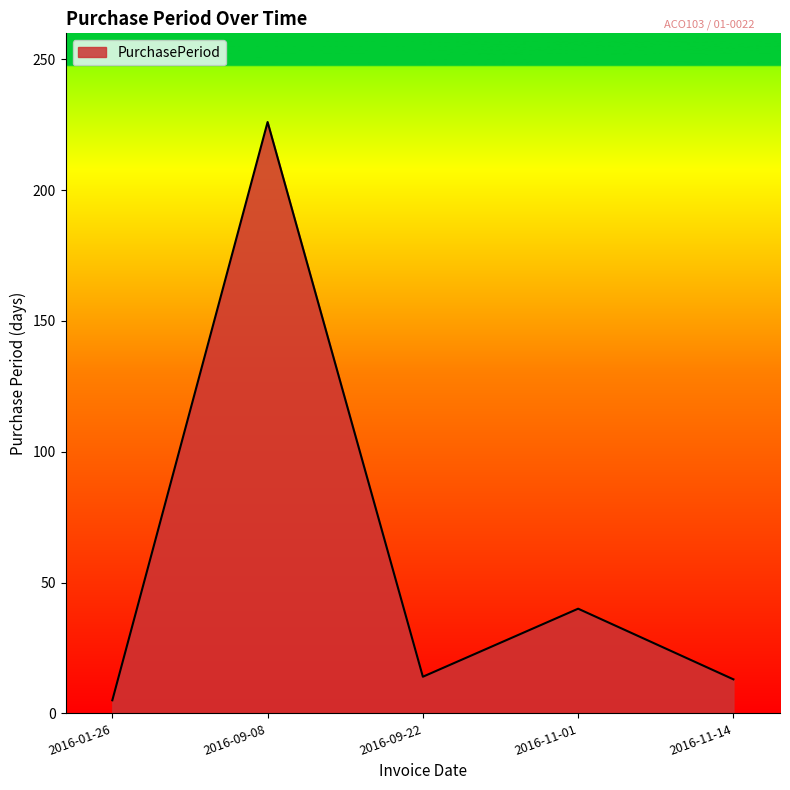

What is the minimum value shown in the chart?

5